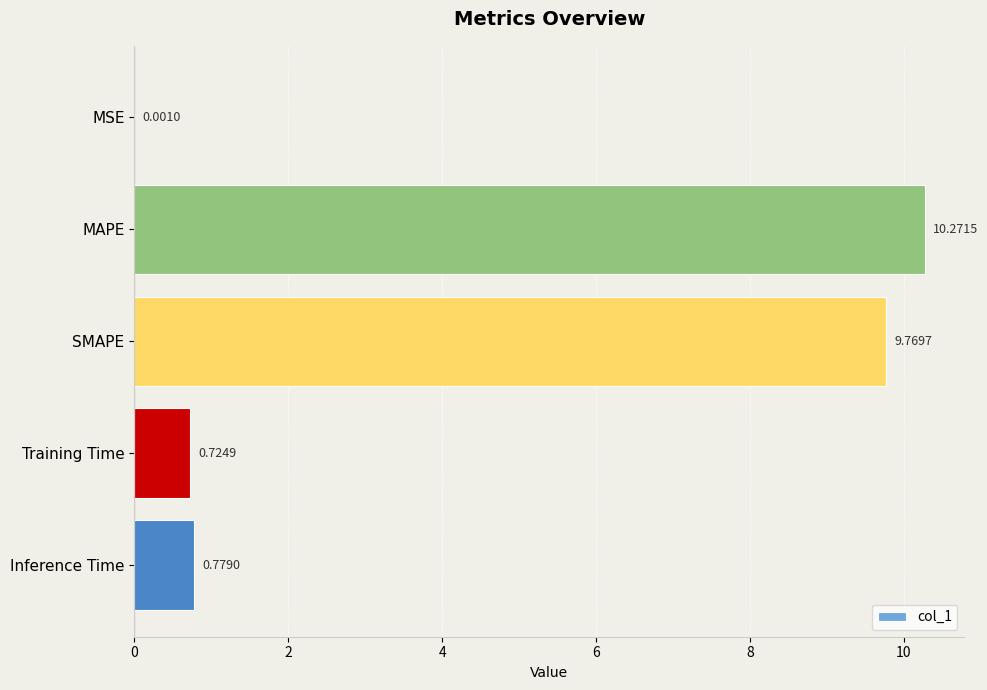

At which label is the value closest to 5?

Inference Time